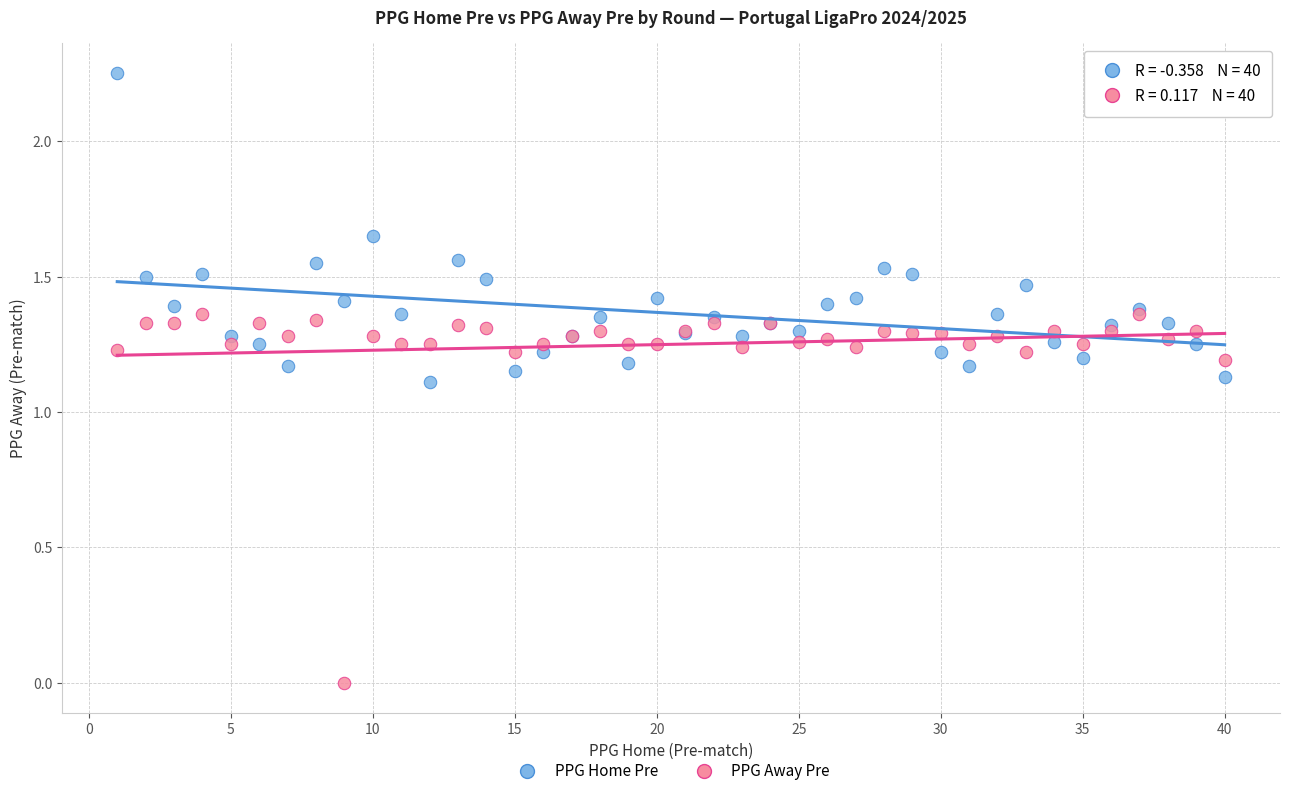

Which series contains the lowest Y value?

PPG Away Pre